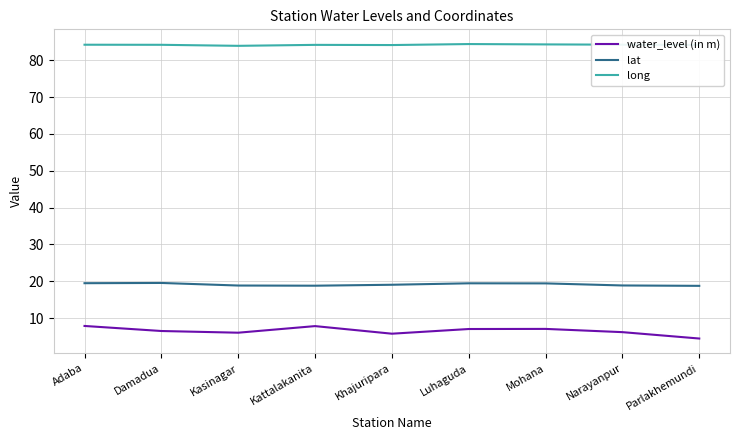

Rank the series at Luhaguda from lowest to highest value.

water_level (in m), lat, long